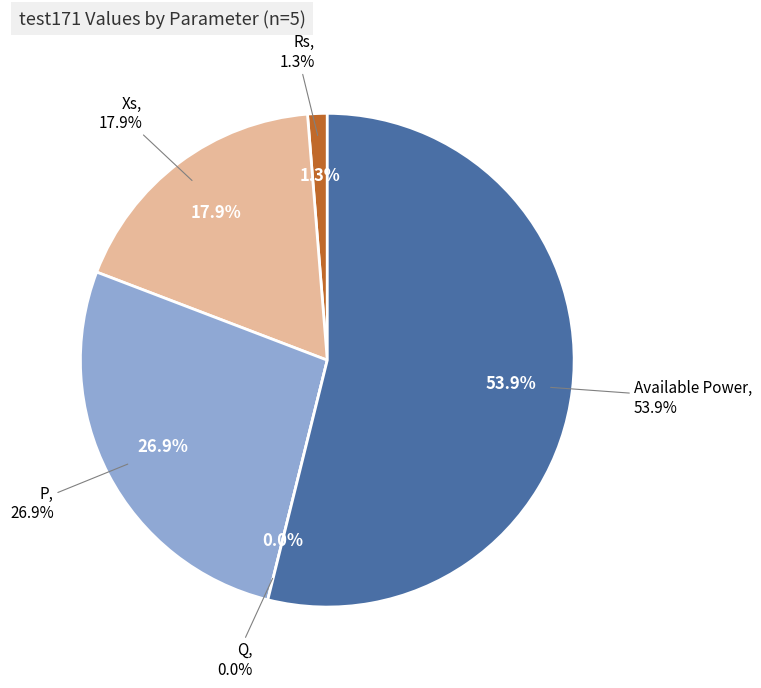

Count the number of slices in the pie.

5